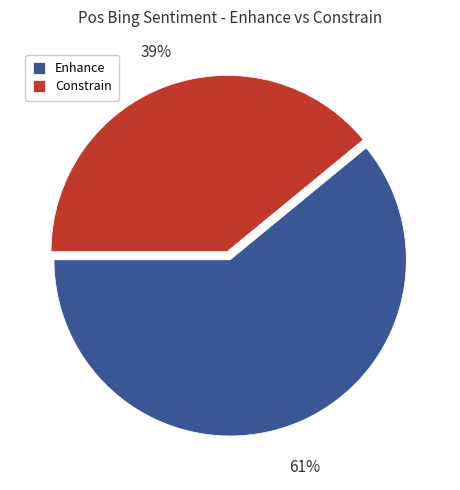

Is the sum of Constrain and Enhance greater than half?

Yes